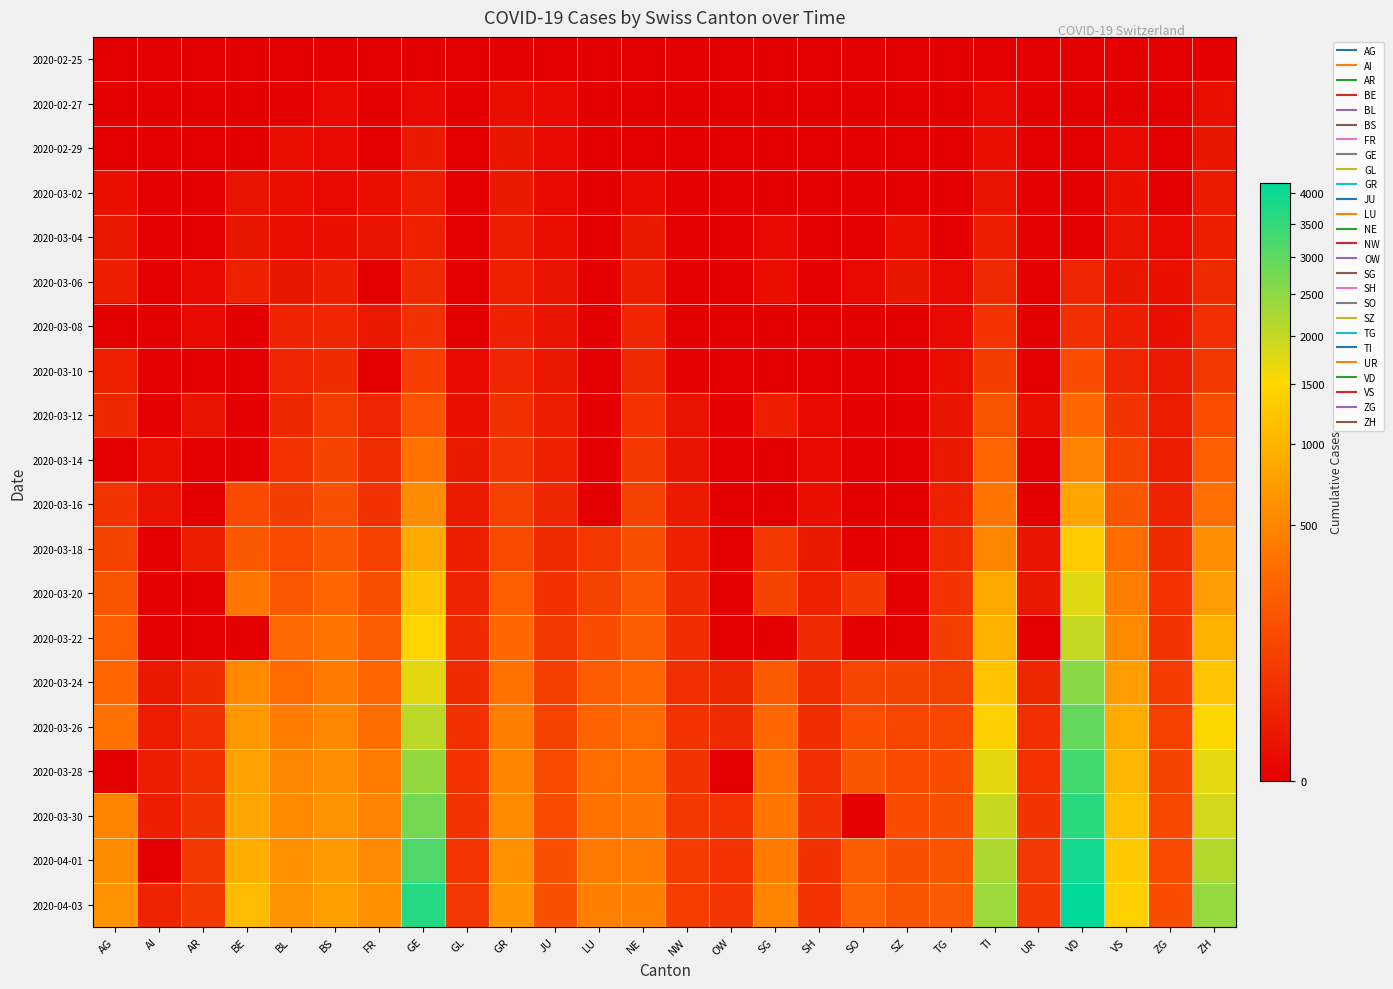

Which series changed the most between BL and SH?

2020-04-03